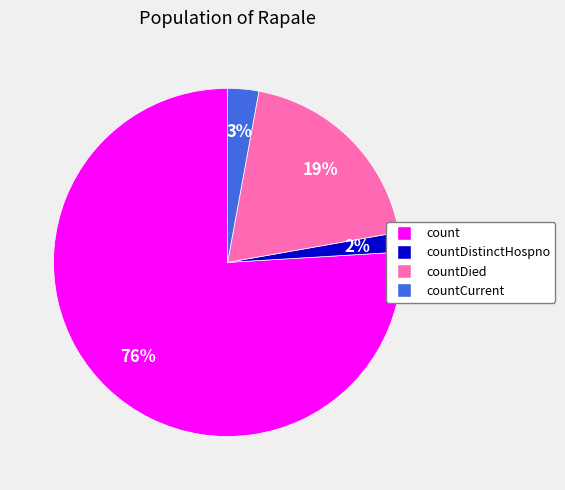

Is there any slice that represents more than half of the pie?

Yes